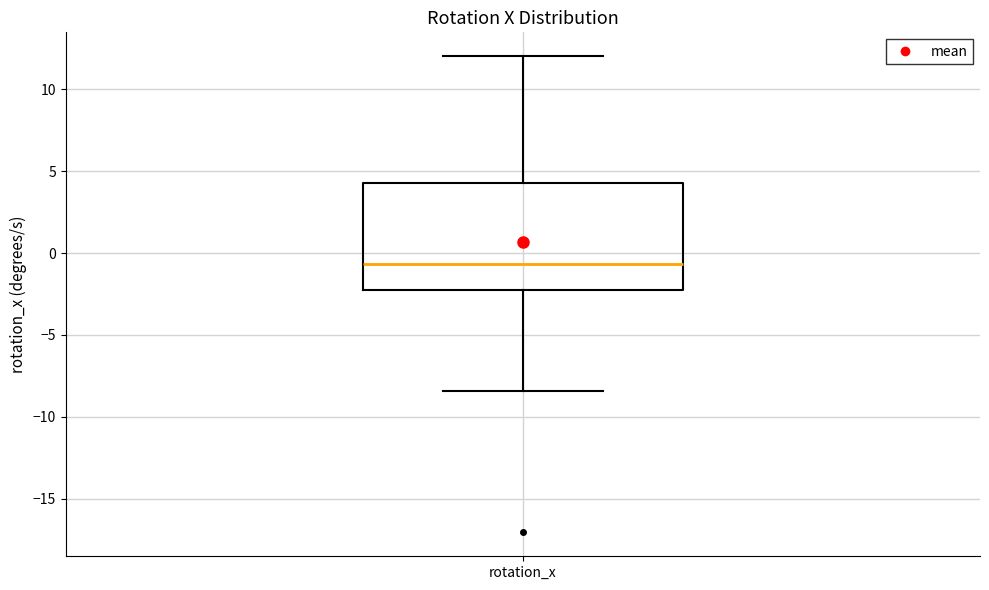

Where does the upper whisker of the box for rotation_x end on the y-axis? The values are not printed on the chart, so give them approximately, as read against the axis.

12.0